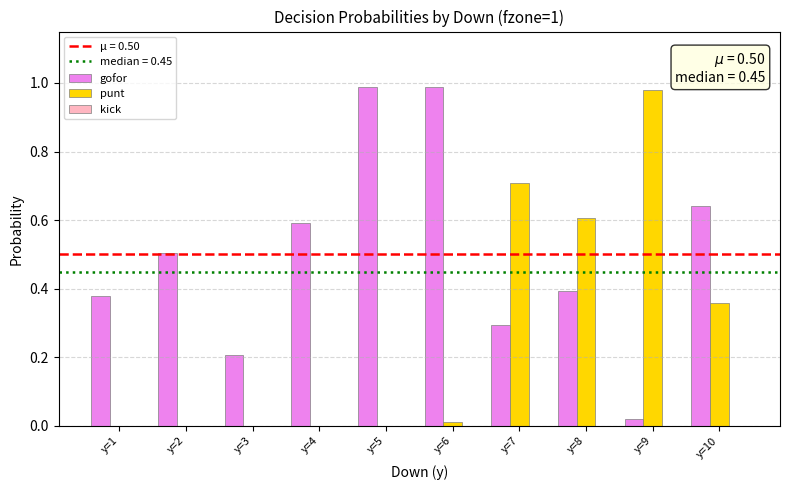

The value of gofor at y=8 is 0.4. True or false?

True